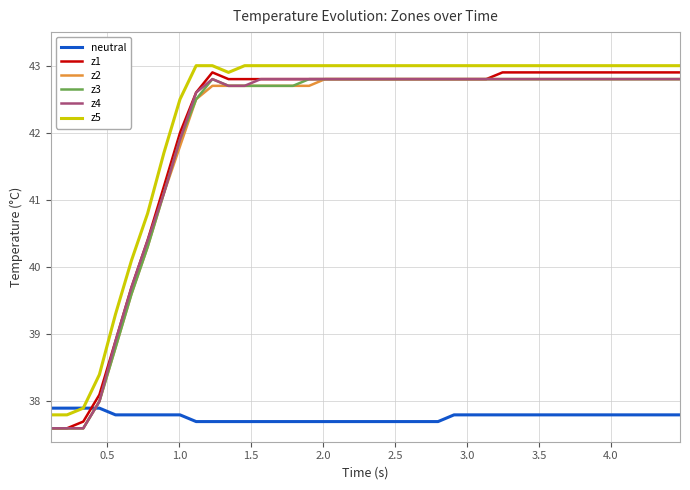

Count the number of data series in this chart.

6